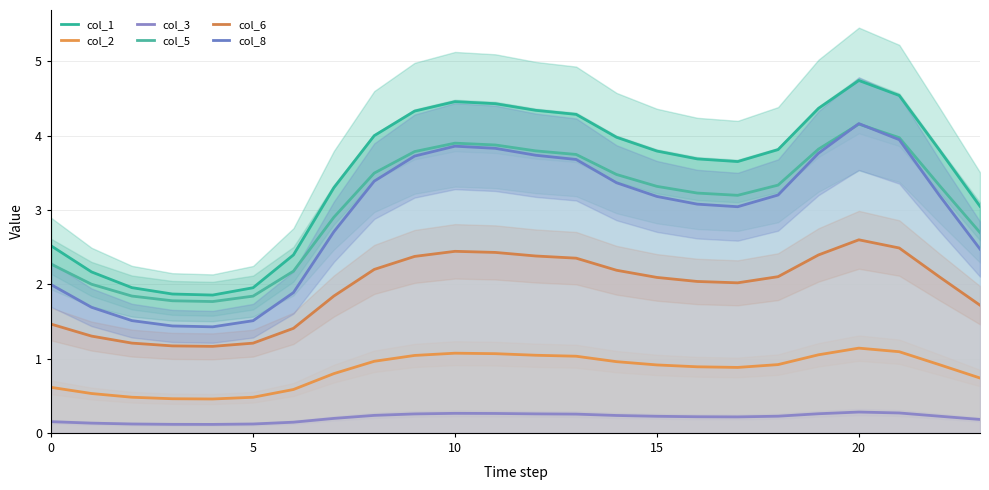

Where is the first local maximum for col_8?

10